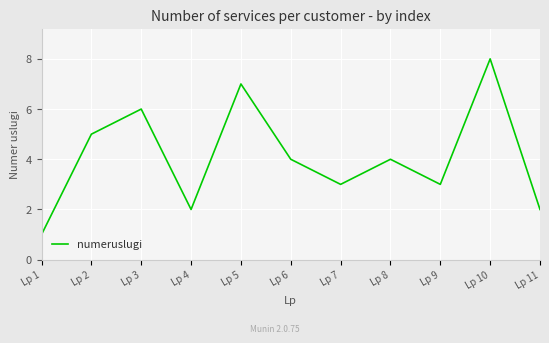

Approximately how many times larger is the value at Lp 5 compared to Lp 11?

3.5